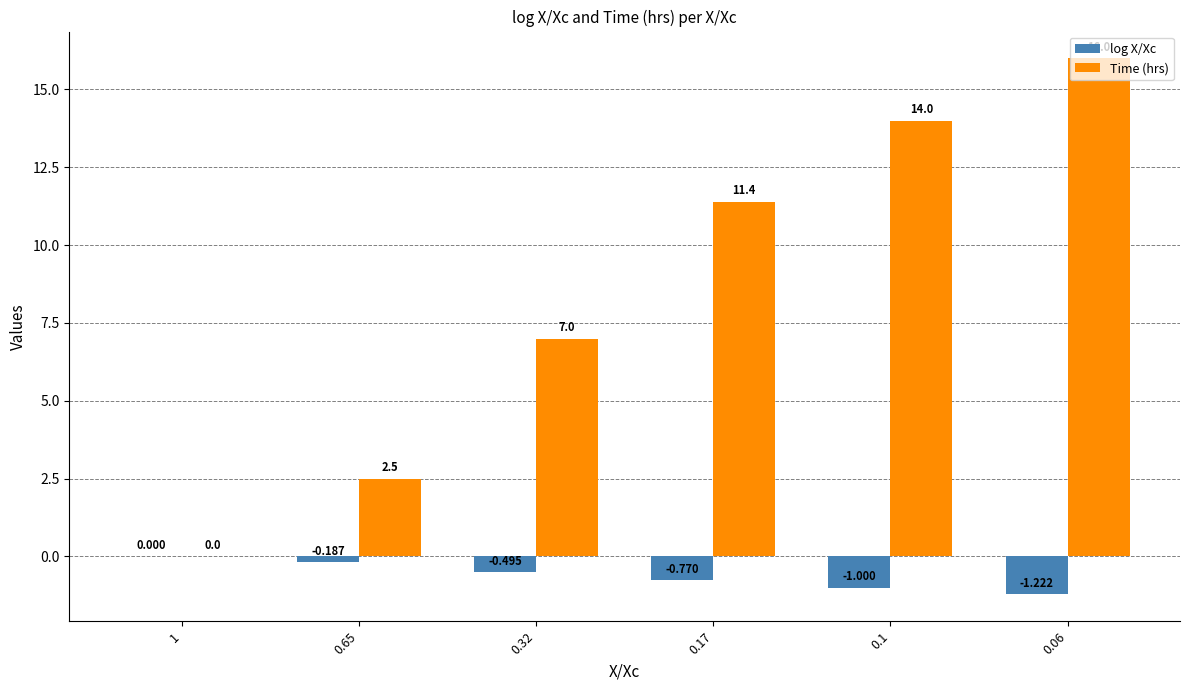

Which series has the largest total across all categories?

Time (hrs)